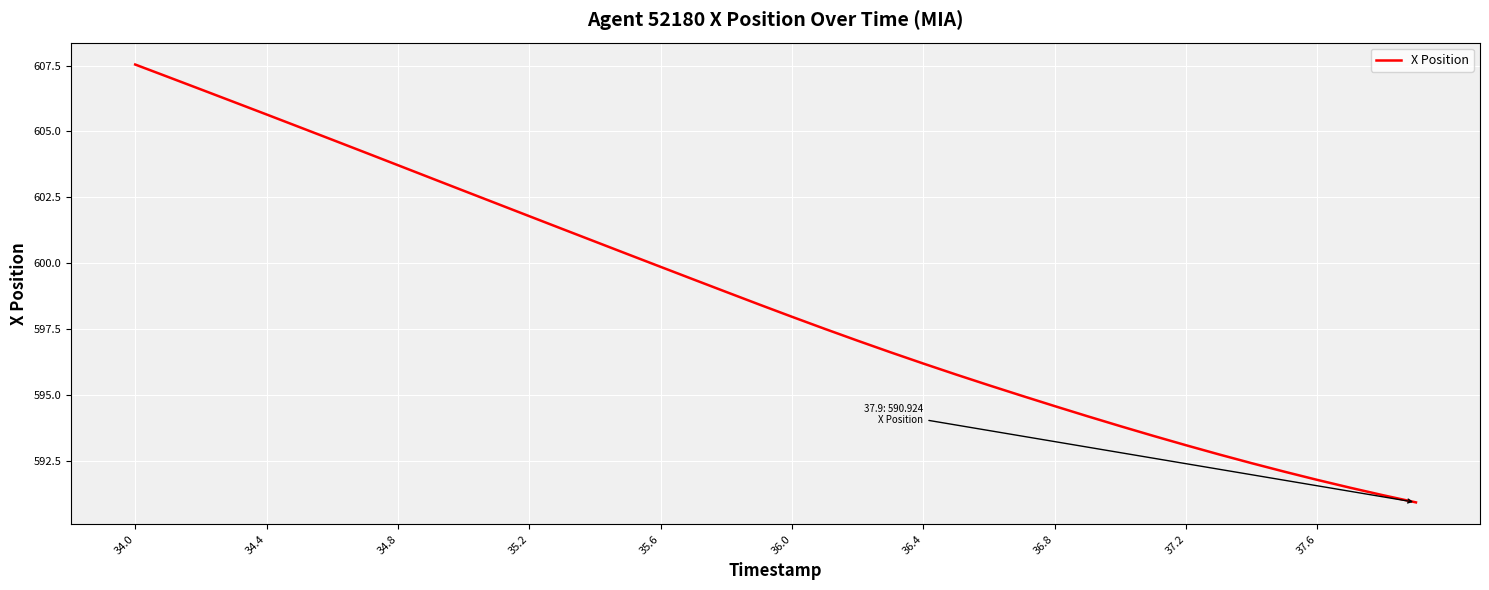

What is the difference between the maximum and minimum values?

16.6